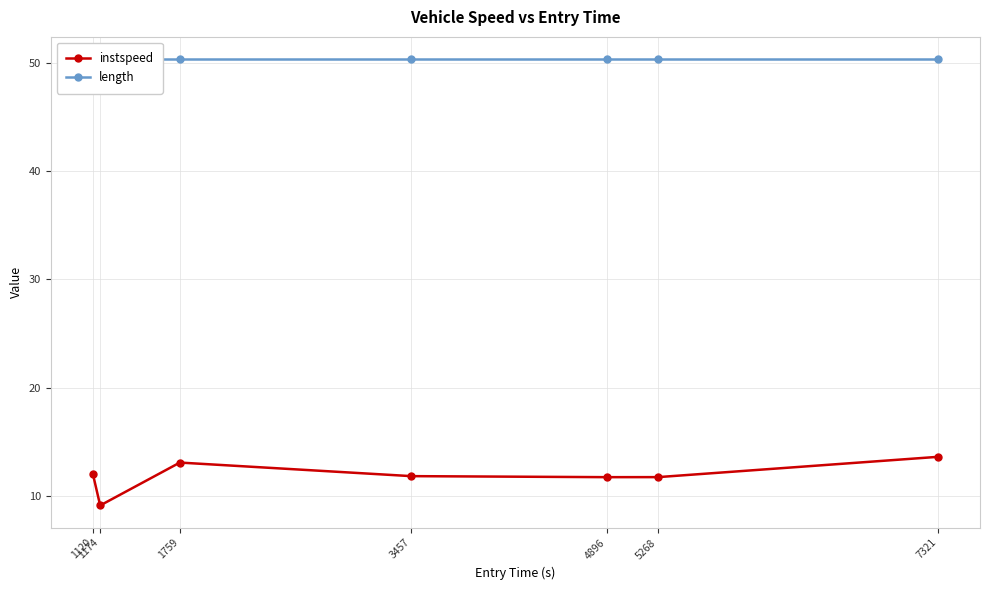

True or false: instspeed has a value of 12.0 at 1120.

True